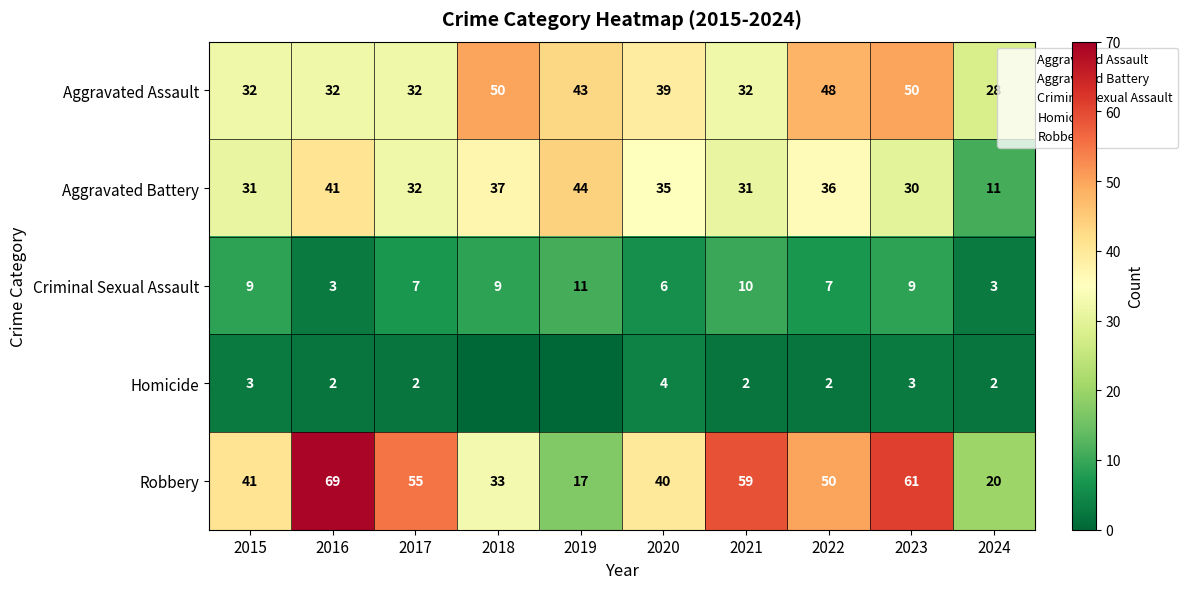

Read the Homicide value at 2017.

2